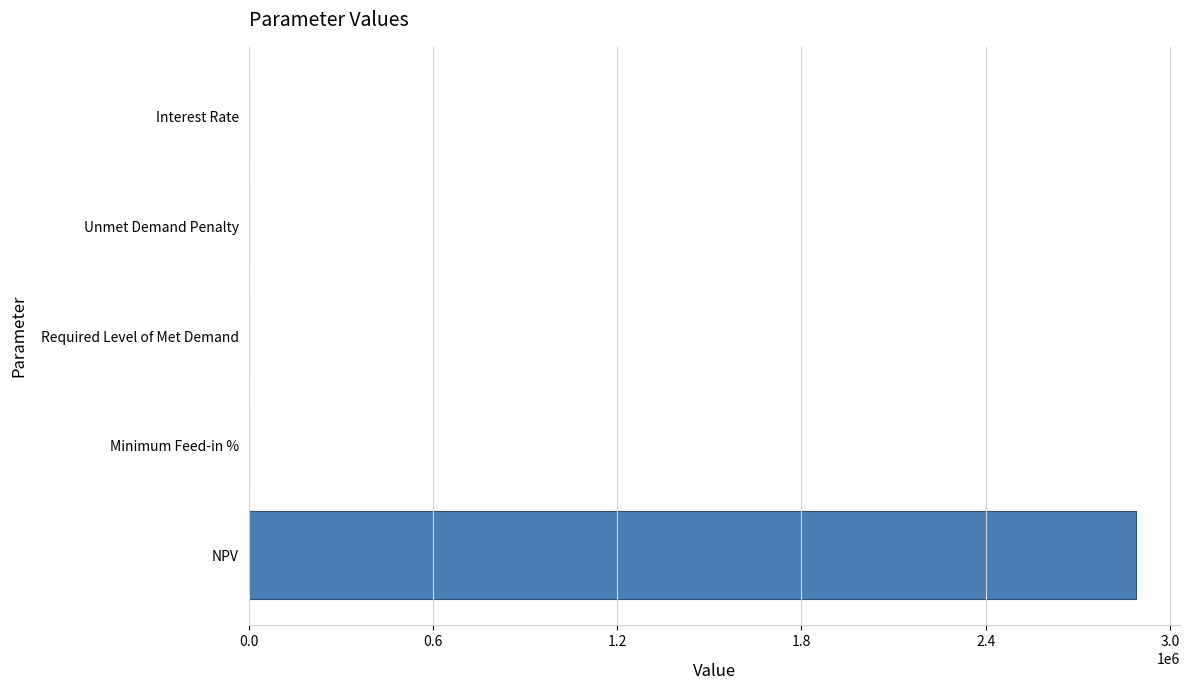

Is it true that the value at Unmet Demand Penalty is 0.0?

True